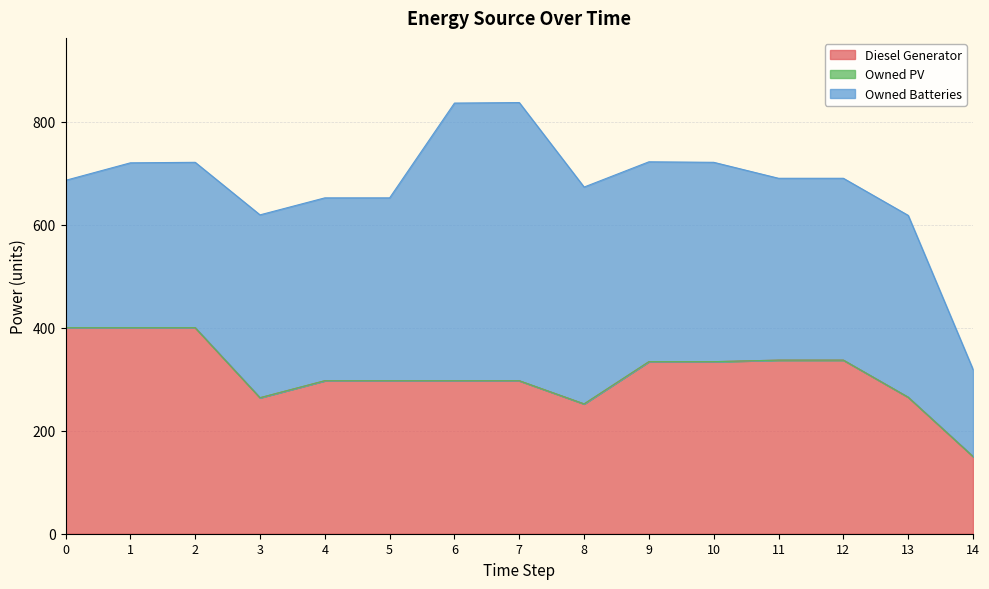

Does the chart have visible grid lines?

Yes